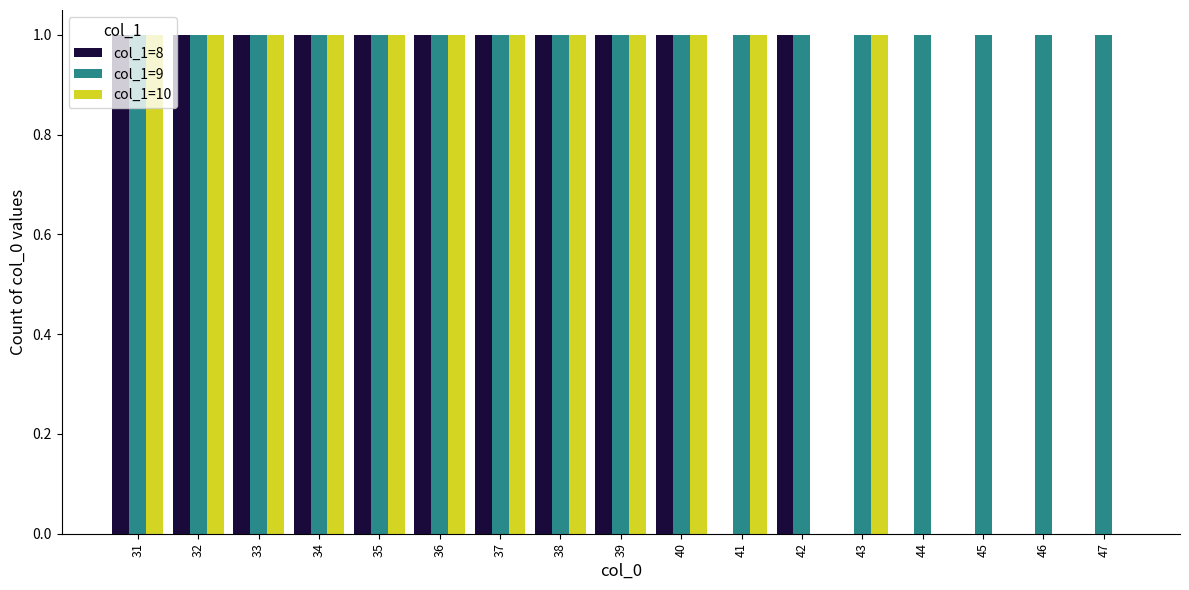

Which series changed the most between 39 and 42?

col_1=10